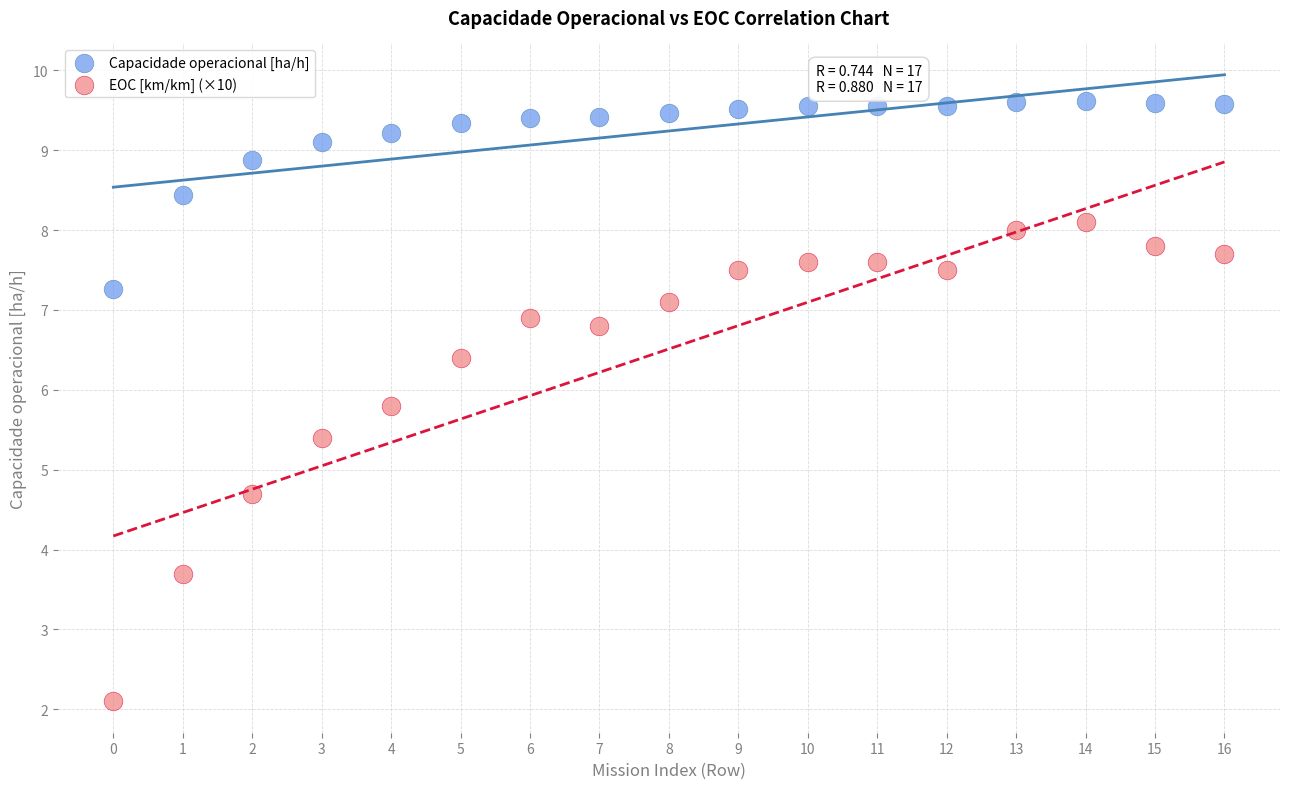

Which series has the widest spread of Y values?

EOC [km/km] (×10)